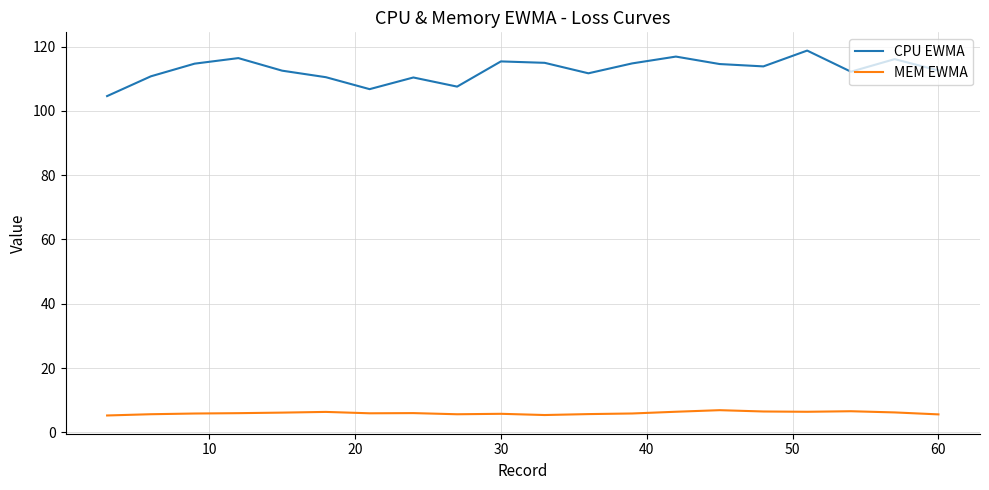

What is the highest value of the MEM EWMA series?

6.9